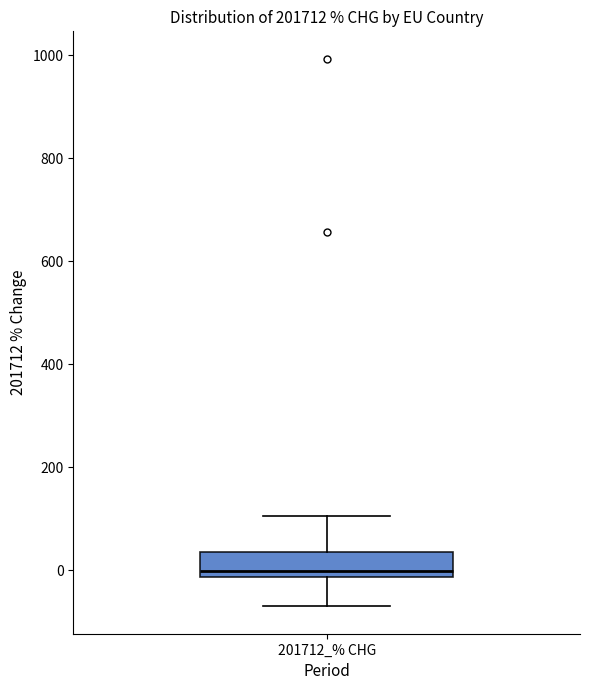

Read this box plot against the y-axis: the position of the median line, the range covered by the box, and the ends of both whiskers. The values are not printed on the chart, so give them approximately, as read against the axis.

median 0, box -20 to 40, whiskers -60 to 100